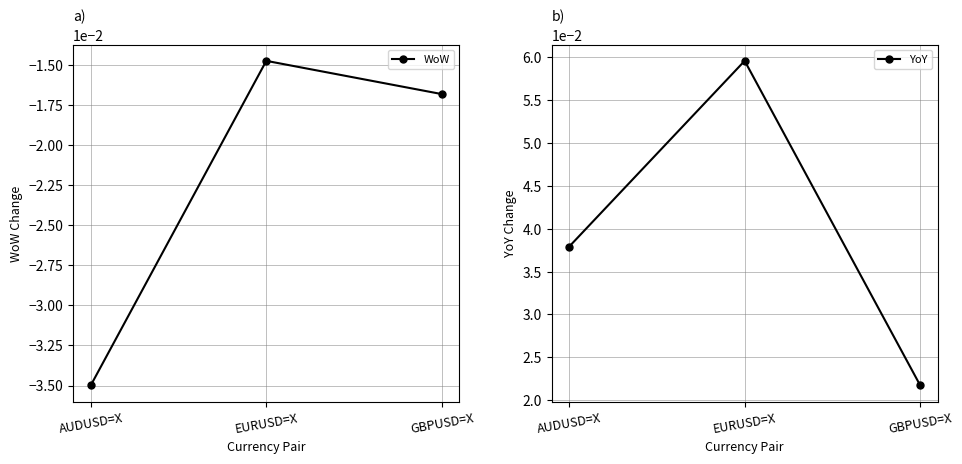

What position from the left is EURUSD=X?

2